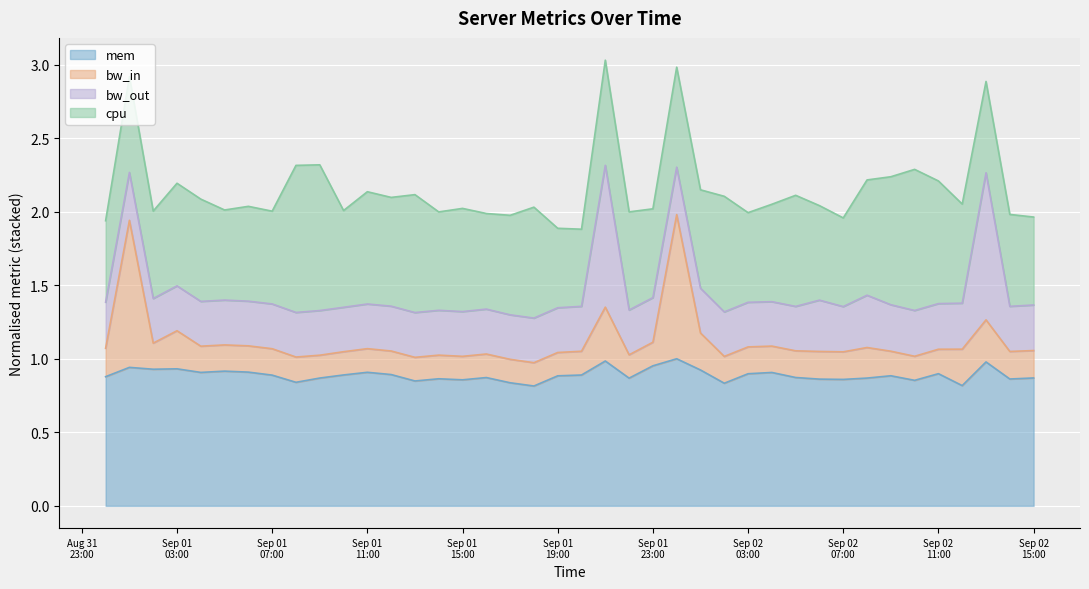

The mem series shows 1.2 at 2013-09-02 05:00. True or false?

False